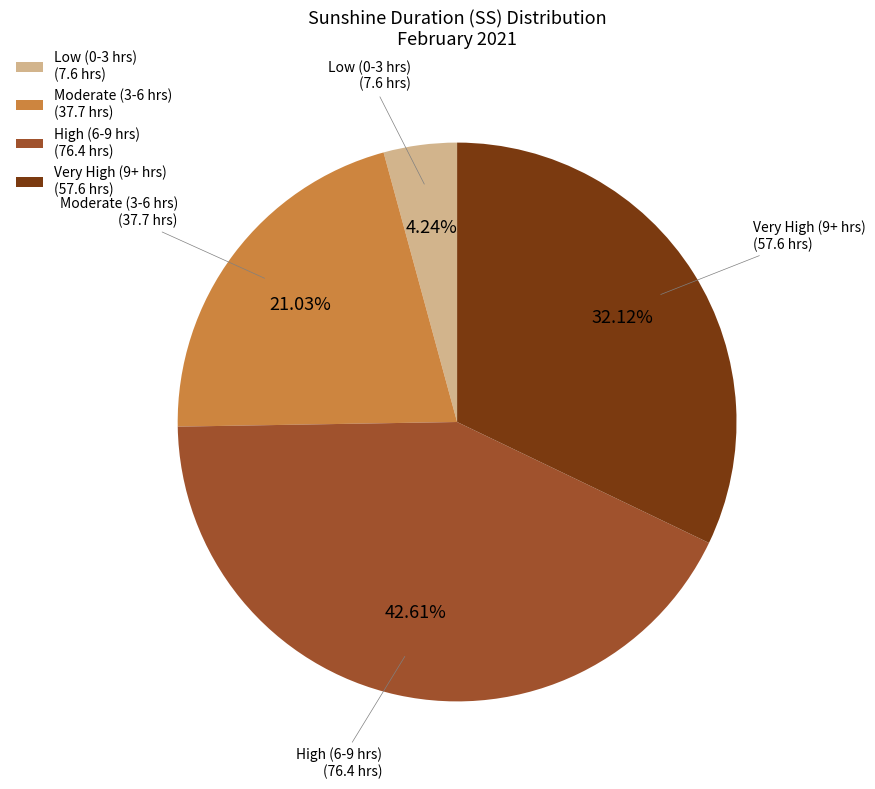

Which slice is the largest?

High (6-9 hrs) (76.4 hrs)